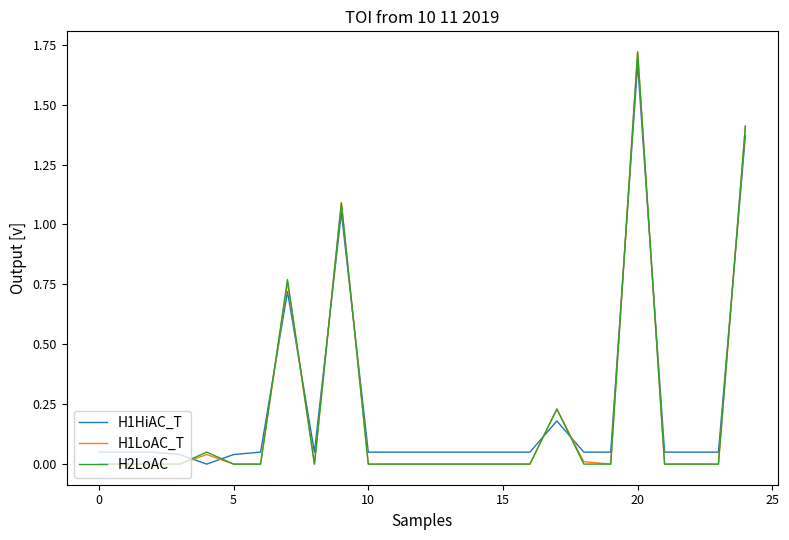

How many intersections are there between H2LoAC and H1HiAC_T?

11